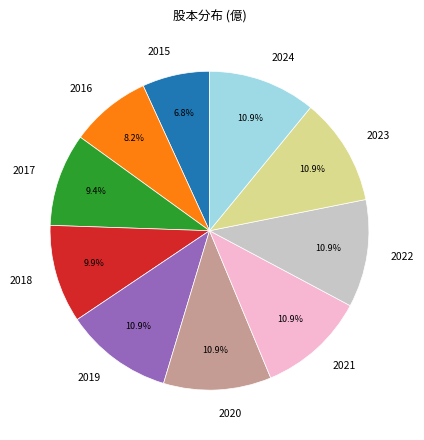

Is 2022 the majority of the pie?

No